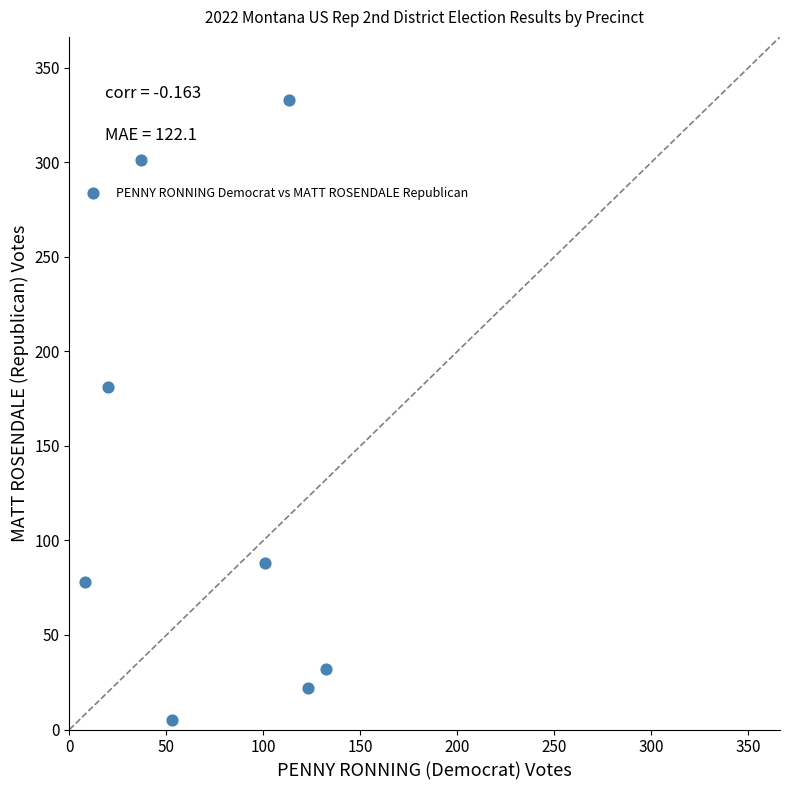

What Y value in the scatter plot is closest to 169?

181